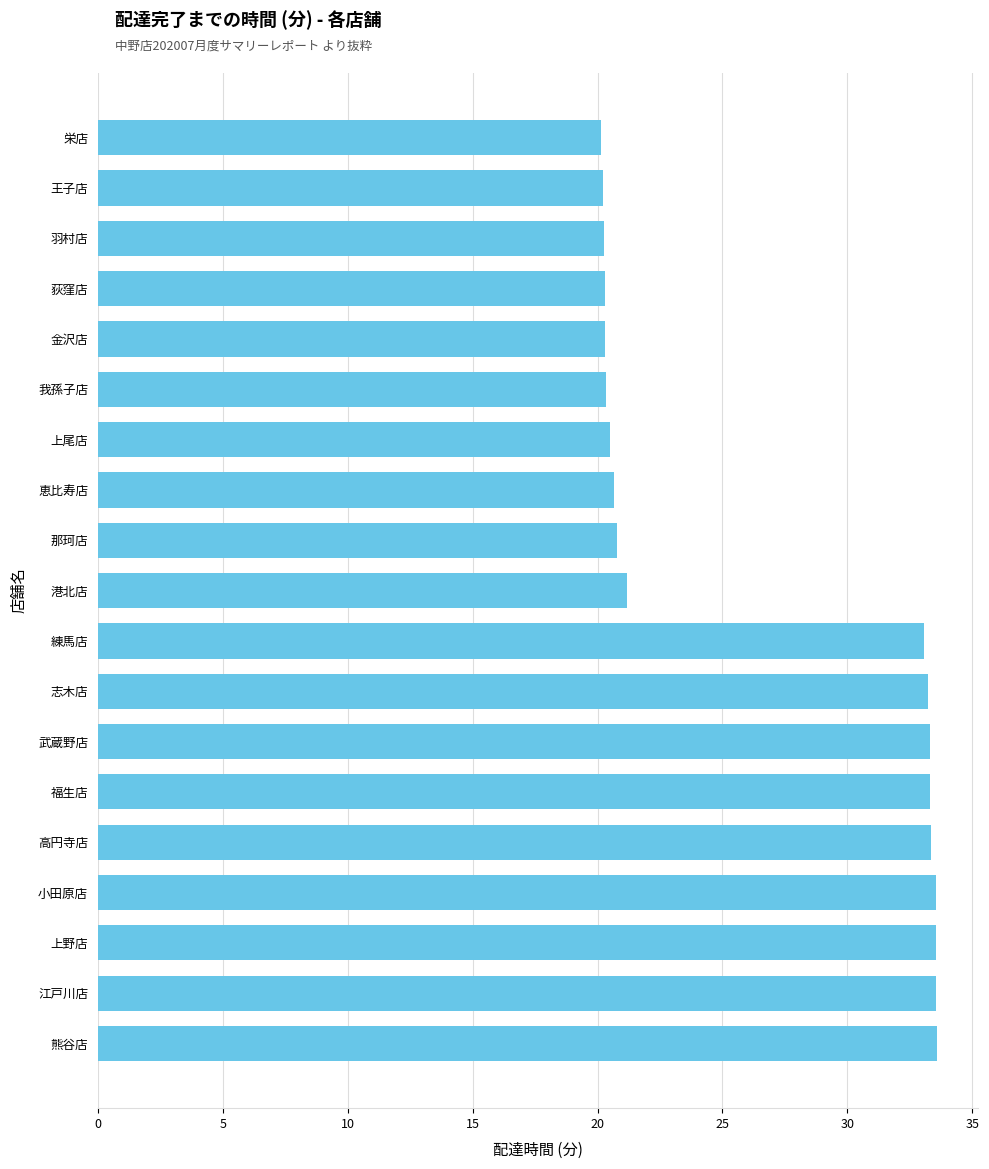

What is the difference between the second highest and minimum values?

13.4